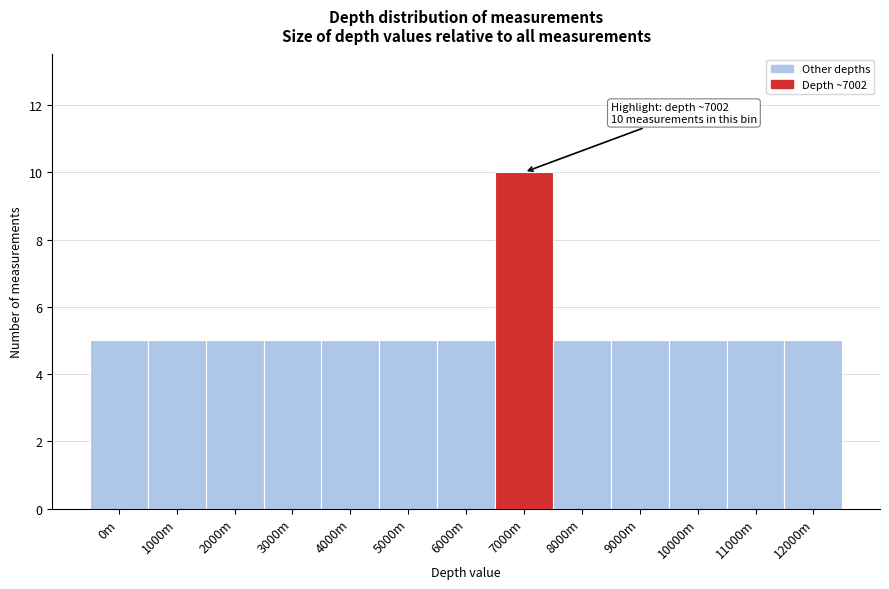

Reading left to right, what are all the values shown in this chart?

5	5	5	5	5	5	5	10	5	5	5	5	5